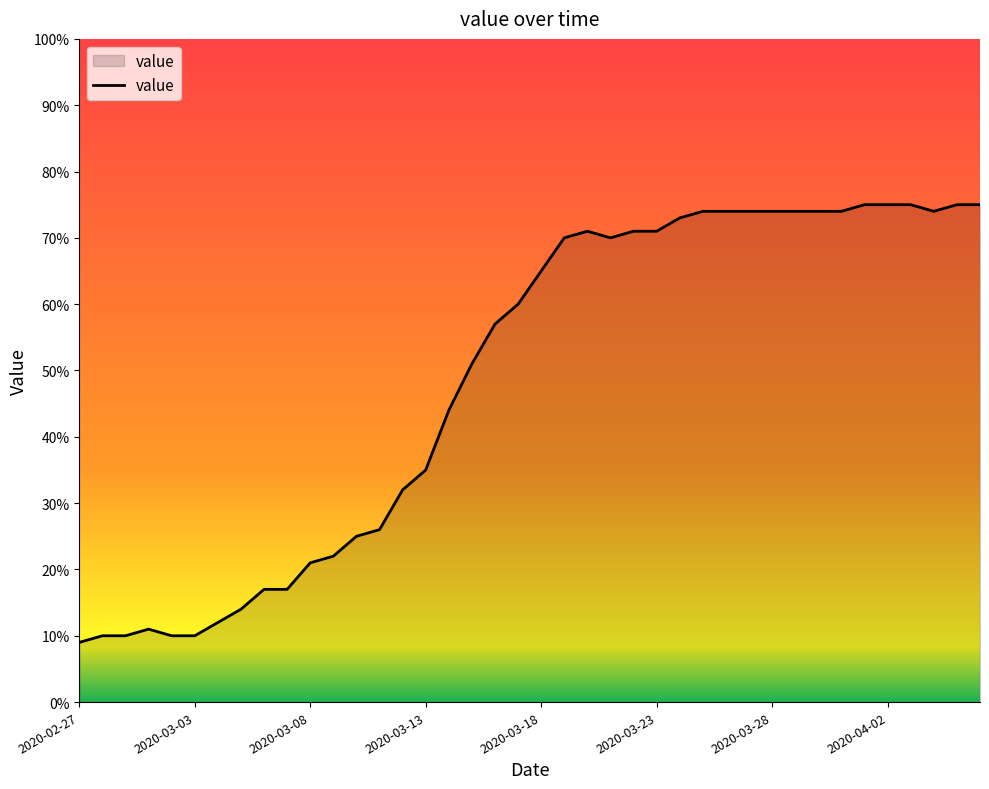

What is the difference between the maximum and minimum values?

66